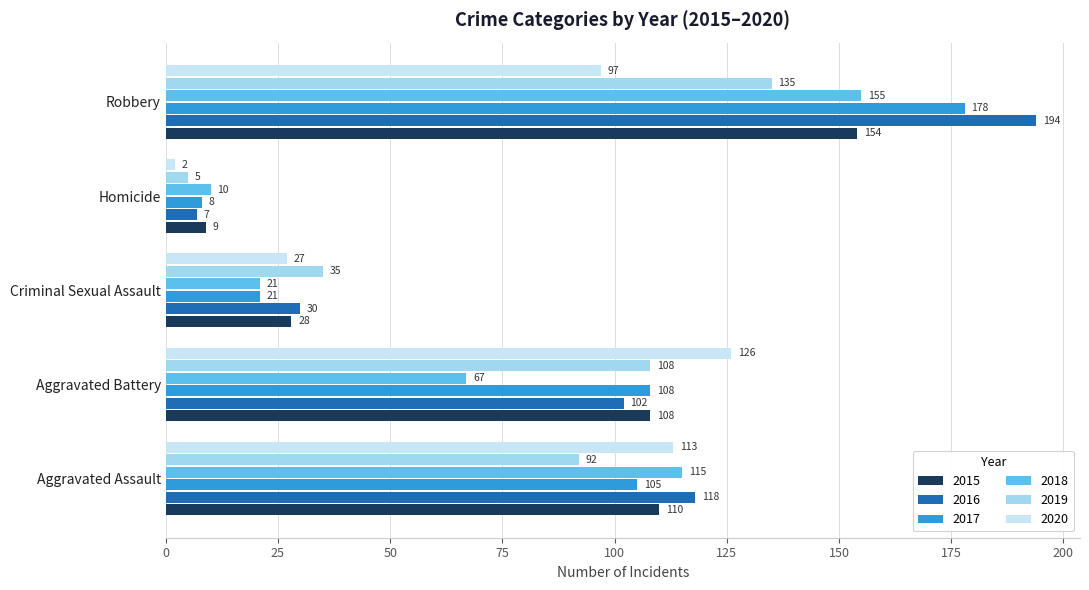

What is the sum of all 2019 values?

375